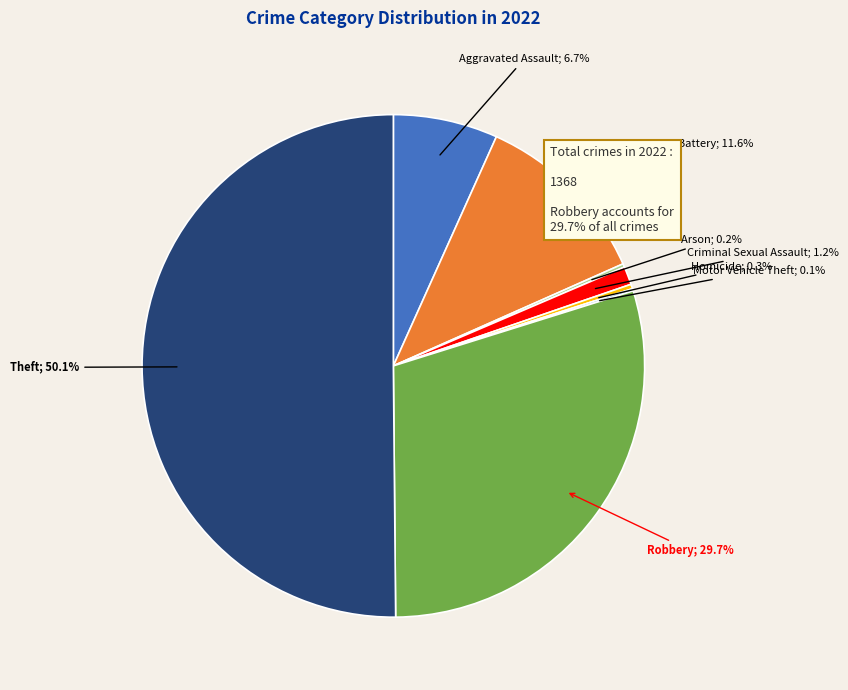

Rank the categories by value from highest to lowest.

Theft, Robbery, Aggravated Battery, Aggravated Assault, Criminal Sexual Assault, Homicide, Arson, Motor Vehicle Theft